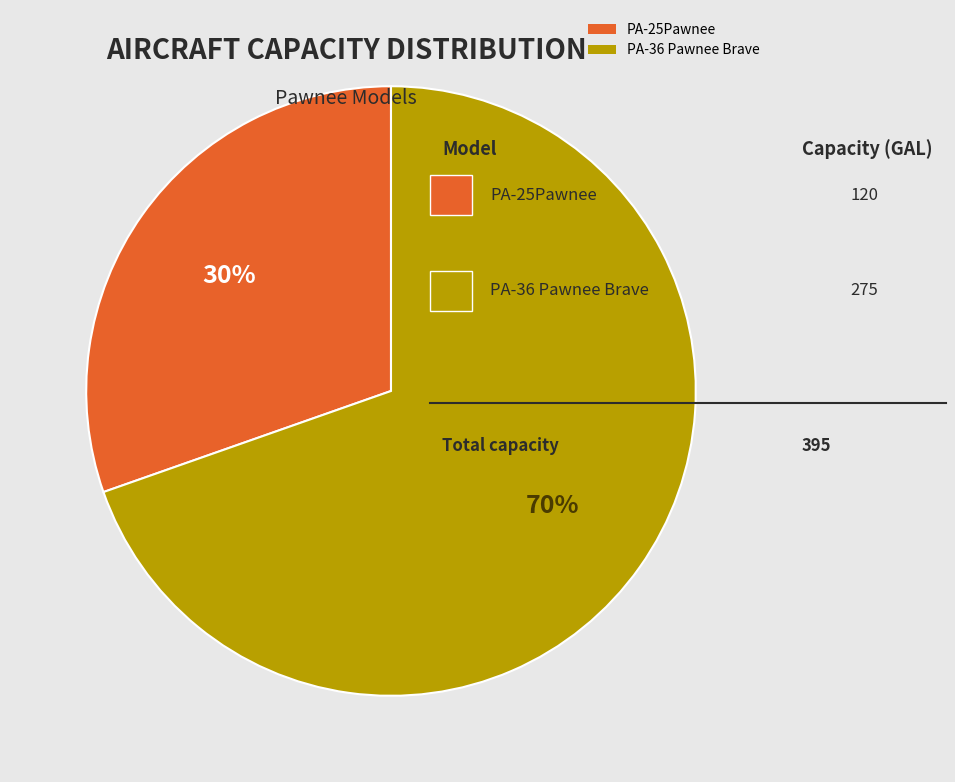

Is it true that PA-25Pawnee is 30% of the pie?

True